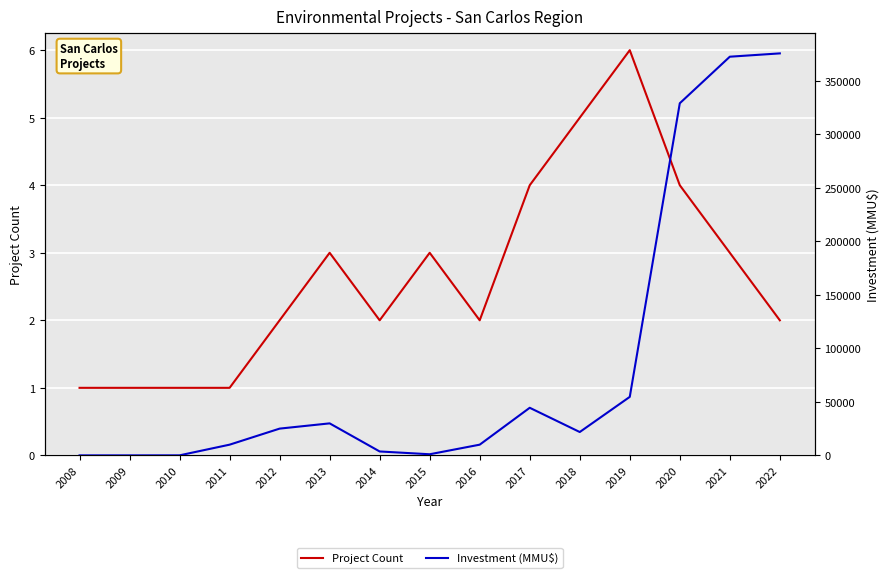

What is the value of the Project Count point at the 10th from the left?

4